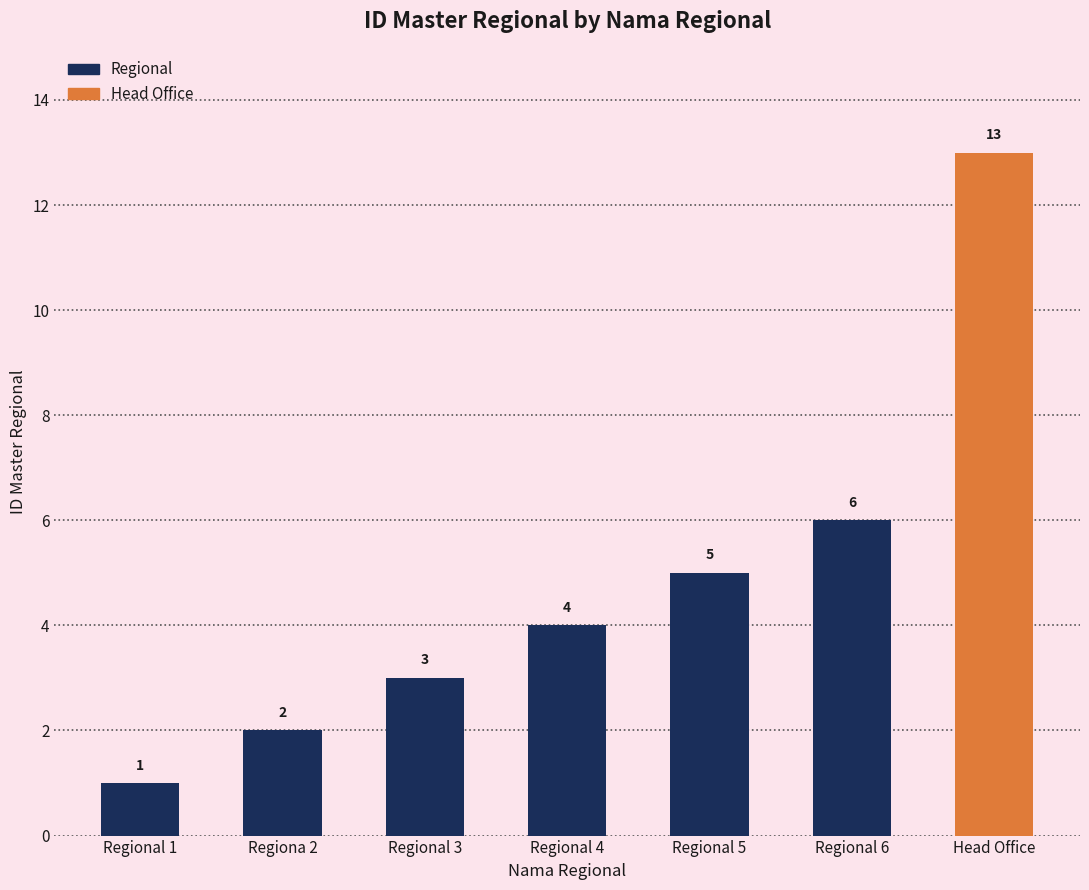

Are the bars grouped side by side (vs. stacked)?

No